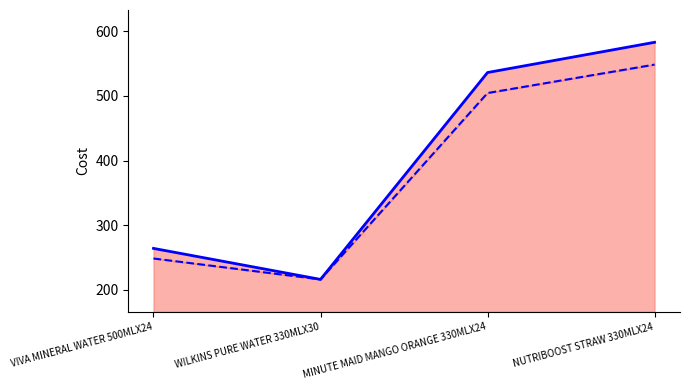

What is the sum of all PO Price line values?

1599.2